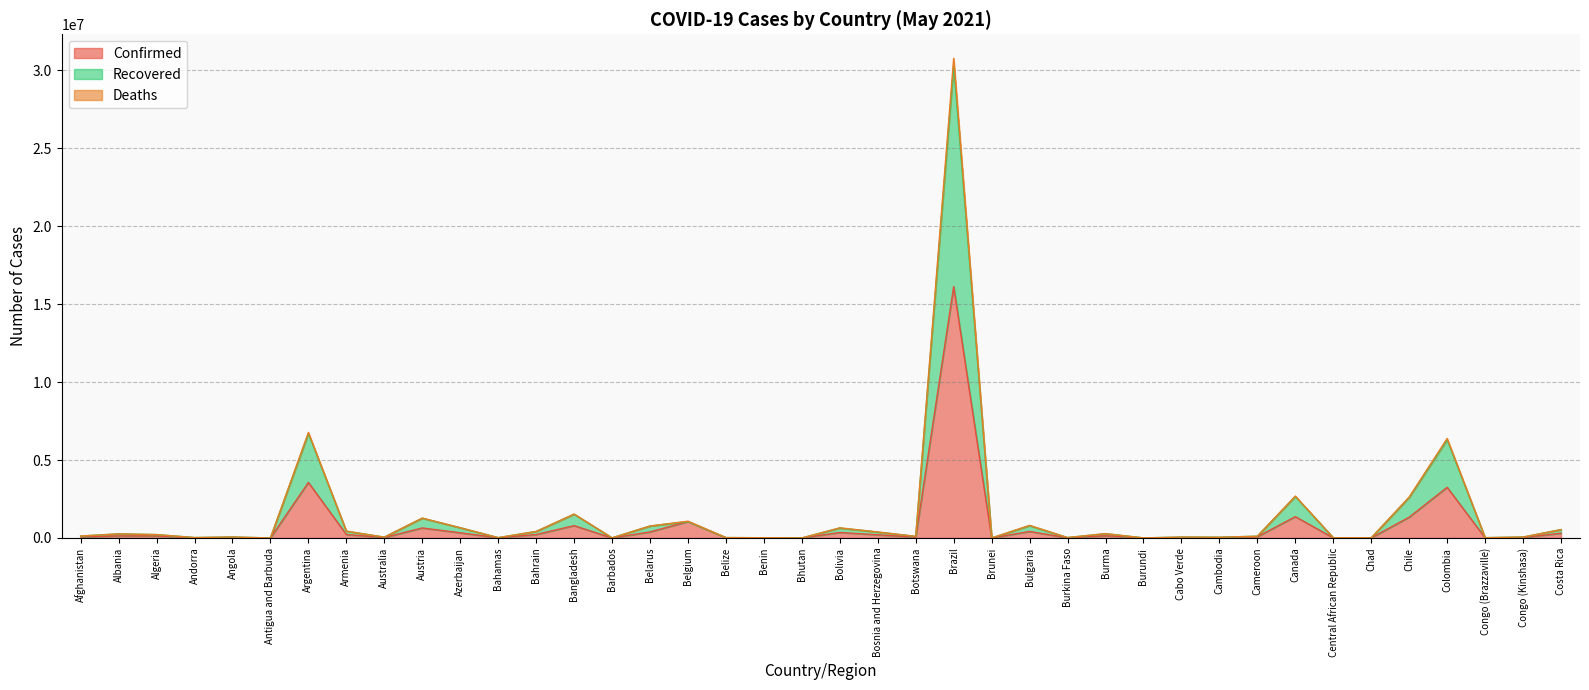

True or false: Recovered and Deaths cross at least once.

False